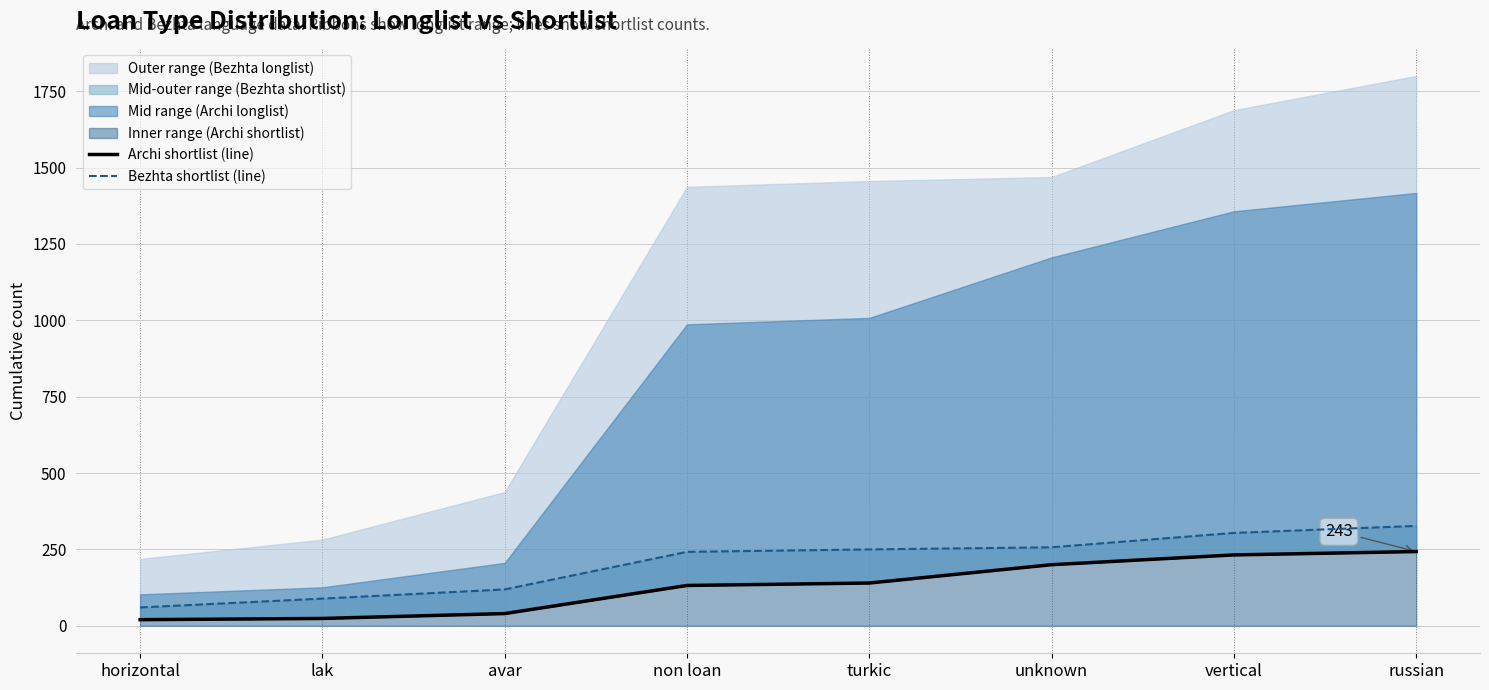

What is the difference between the maximum and minimum values in the Archi shortlist (line) series?

223